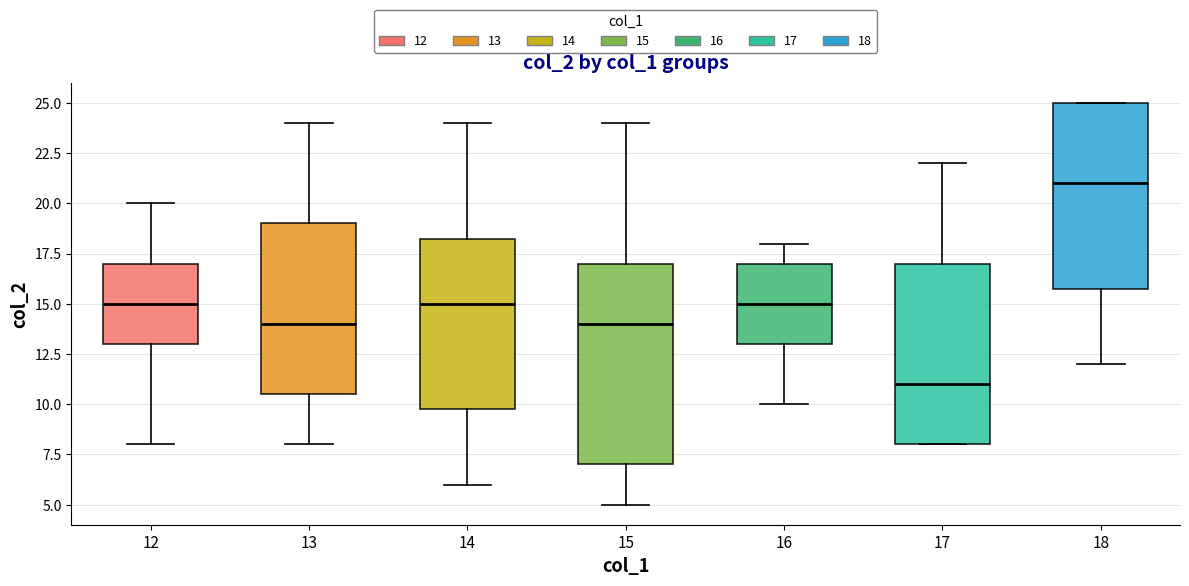

Reading left to right, read every box against the y-axis: the position of its median line, the range the box covers, and the ends of its whiskers. The values are not printed on the chart, so give them approximately, as read against the axis.

12: median 15.0, box 13.0 to 17.0, whiskers 8.0 to 20.0
13: median 14.0, box 10.5 to 19.0, whiskers 8.0 to 24.0
14: median 15.0, box 10.0 to 18.5, whiskers 6.0 to 24.0
15: median 14.0, box 7.0 to 17.0, whiskers 5.0 to 24.0
16: median 15.0, box 13.0 to 17.0, whiskers 10.0 to 18.0
17: median 11.0, box 8.0 to 17.0, whiskers 8.0 to 22.0
18: median 21.0, box 16.0 to 25.0, whiskers 12.0 to 25.0